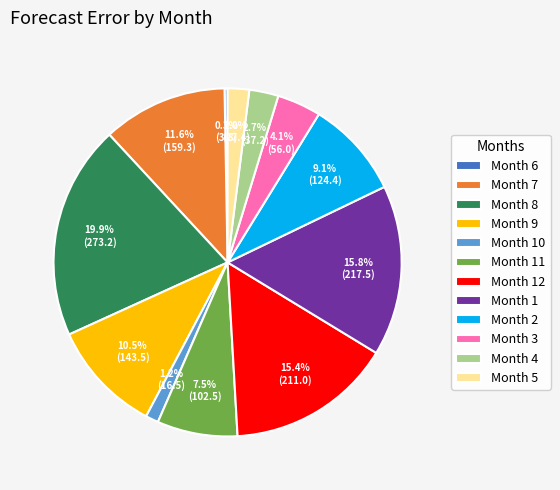

Is there any slice that represents more than half of the pie?

No